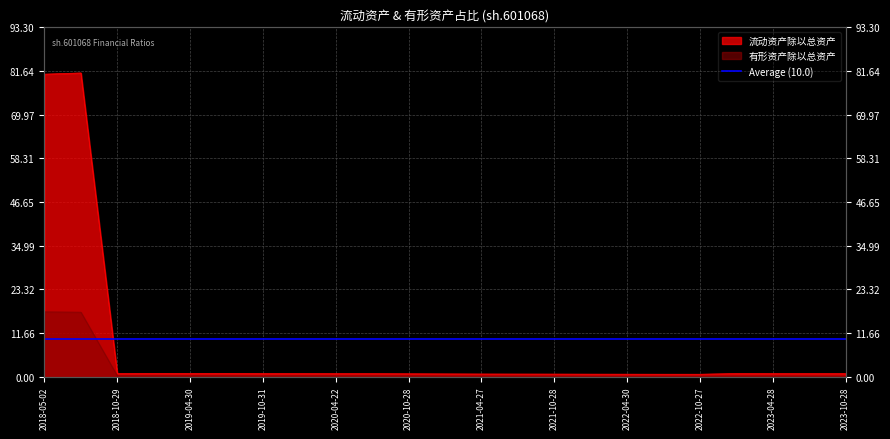

At how many categories does at least one series exceed 11?

2